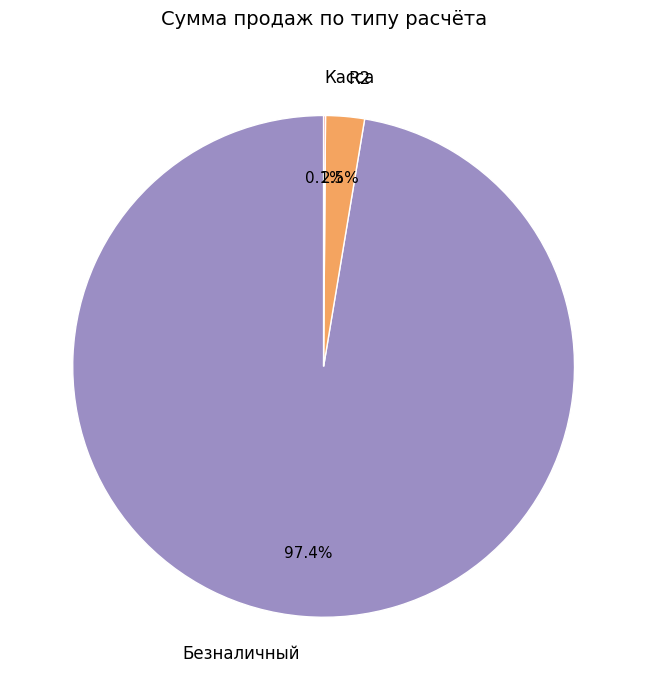

Do R2 and Безналичный together represent more than half of the pie?

Yes